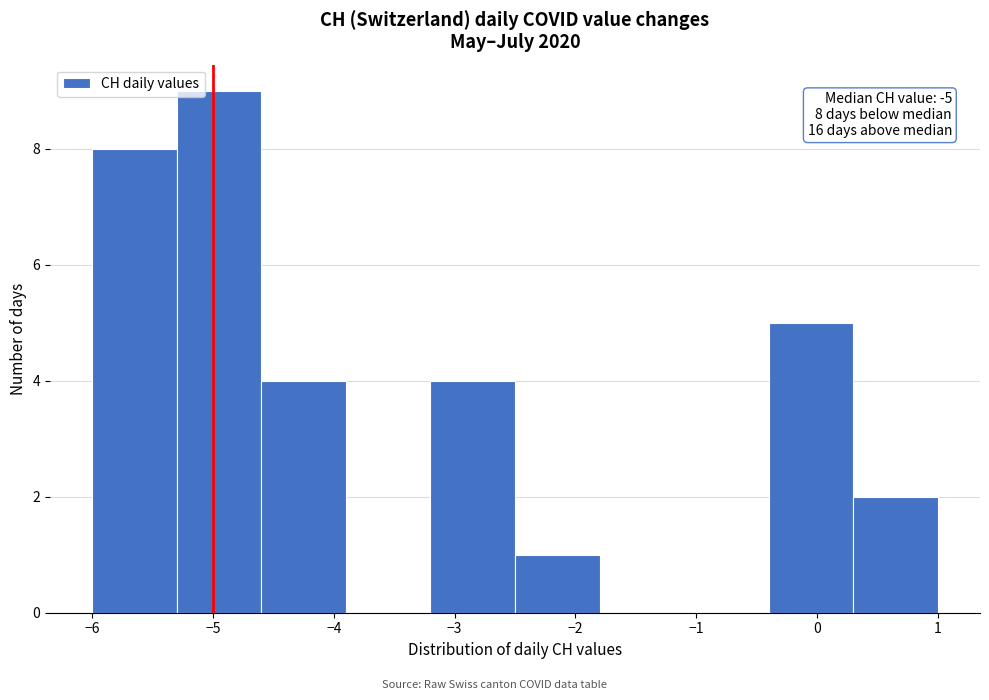

Over which range of the x-axis is the bar tallest?

-5.3 to -4.6